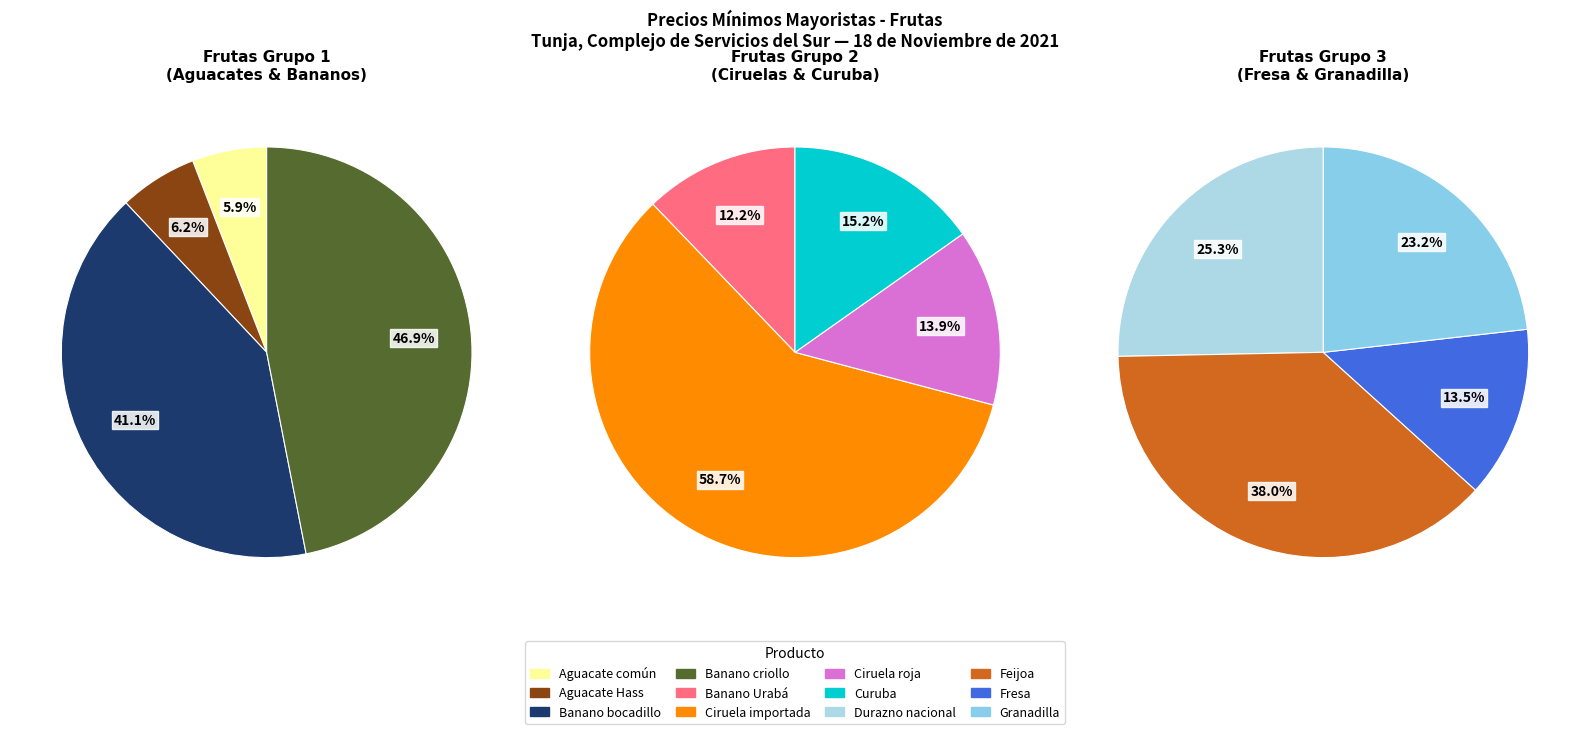

Is there any slice that represents more than half of the pie?

No